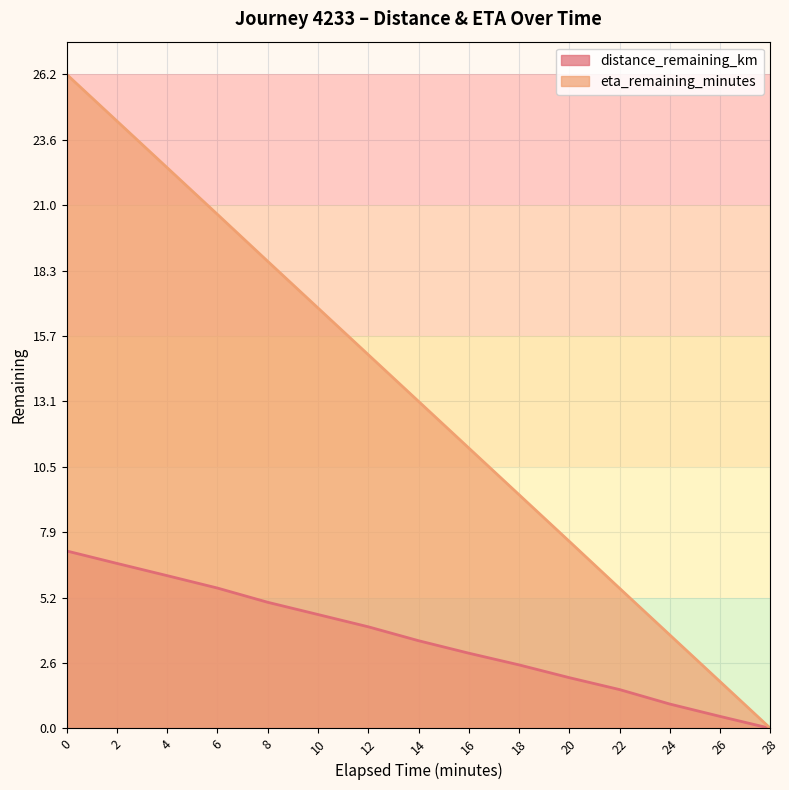

What is the label of the 10th point from the right?

10.0